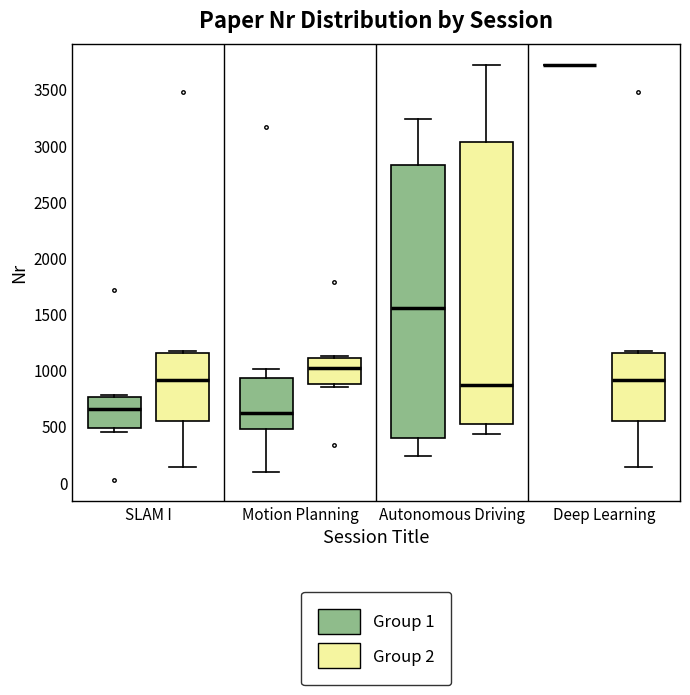

Where is the lower edge of the box for Motion Planning (Group 1) on the y-axis? The values are not printed on the chart, so give them approximately, as read against the axis.

450